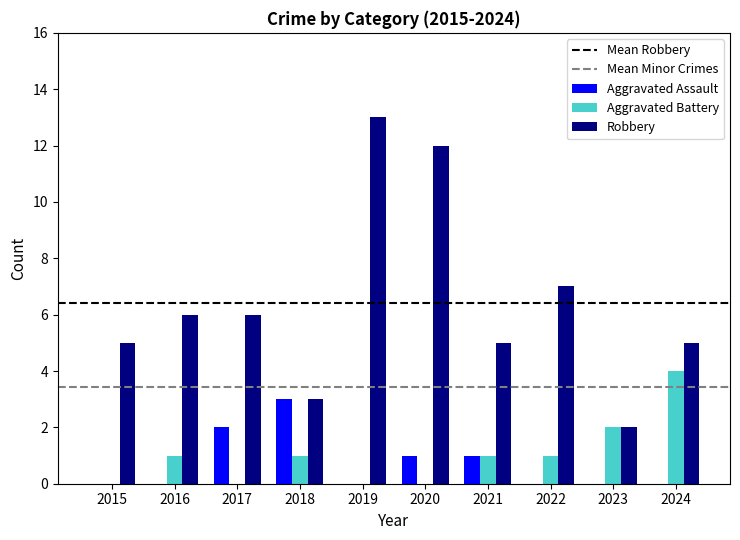

What is the sum of the Aggravated Battery values at 2023 and 2024?

6